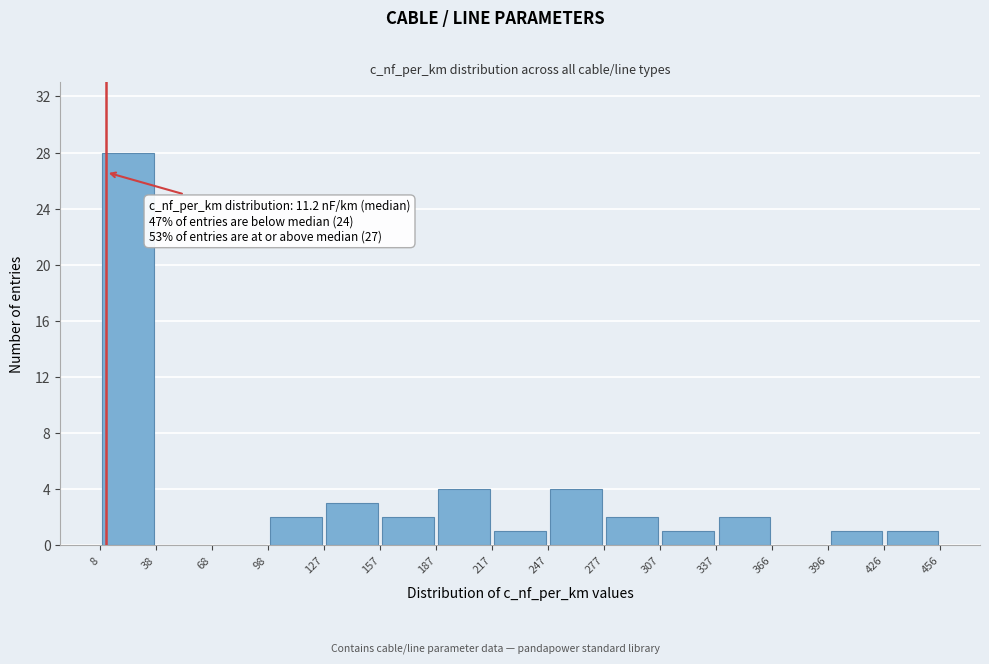

Over which range of the x-axis is the bar tallest?

8 to 38